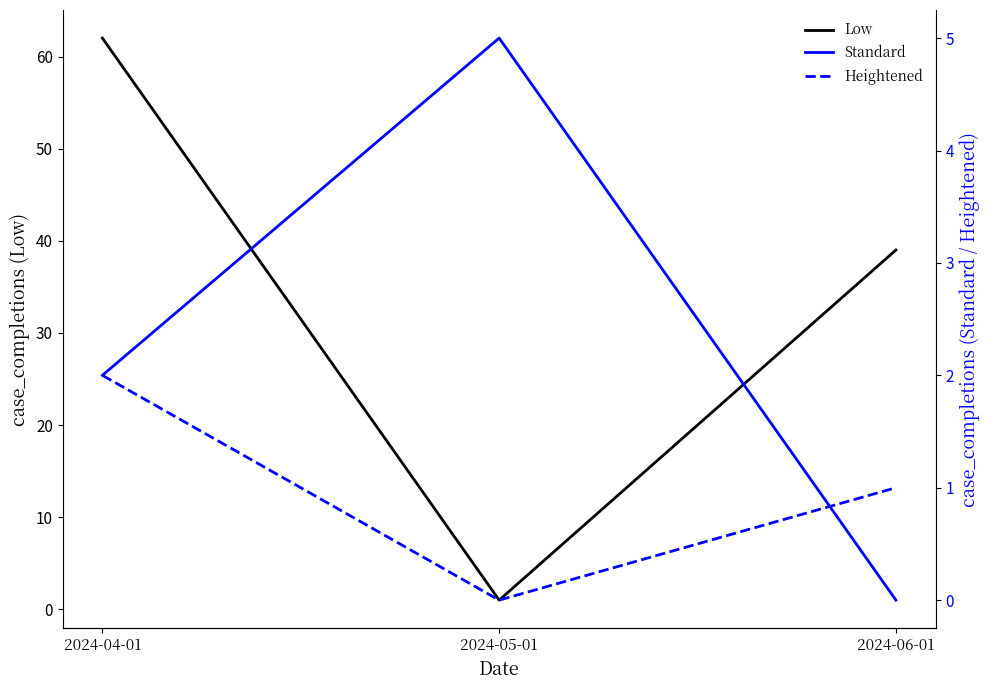

What is the total value across all series at 2024-06-01?

40